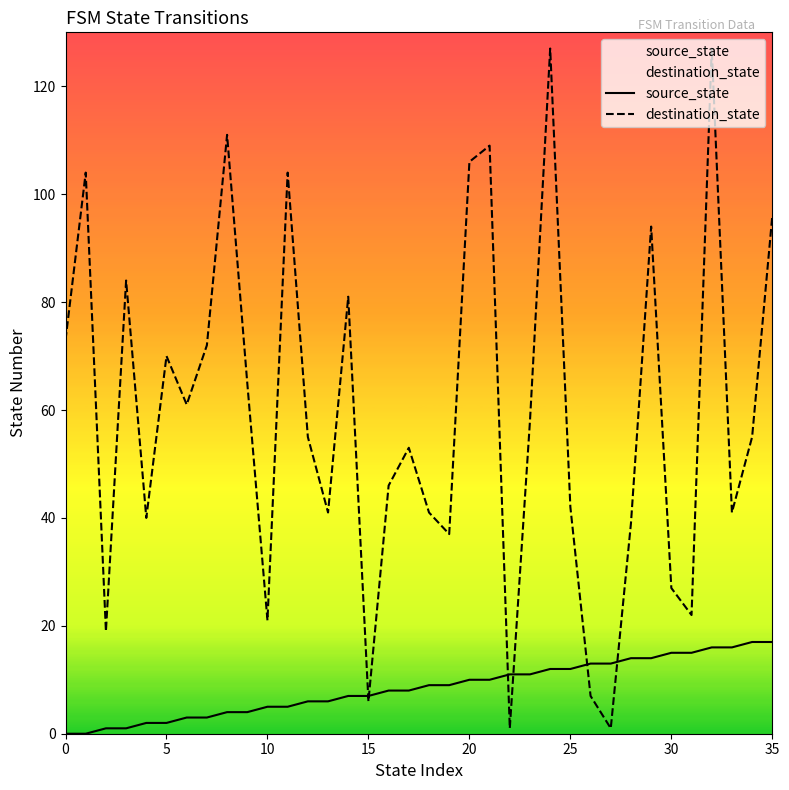

Reading right to left, what are all the values shown in this chart?

source_state: 17	17	16	16	15	15	14	14	13	13	12	12	11	11	10	10	9	9	8	8	7	7	6	6	5	5	4	4	3	3	2	2	1	1	0	0
destination_state: 96	55	41	127	22	27	94	39	1	7	42	127	58	1	109	106	37	41	53	46	6	81	41	55	104	21	65	111	72	61	70	40	84	19	104	73